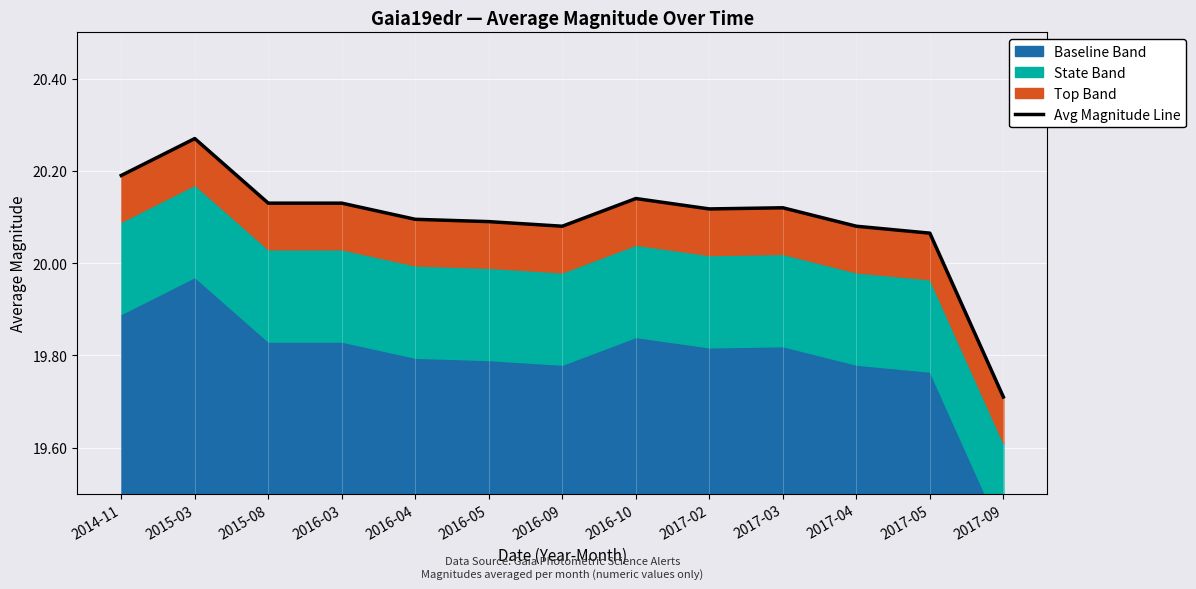

Reading left to right, extract all data points from this chart.

2014-11=20.2	2015-03=20.3	2015-08=20.1	2016-03=20.1	2016-04=20.1	2016-05=20.1	2016-09=20.1	2016-10=20.1	2017-02=20.1	2017-03=20.1	2017-04=20.1	2017-05=20.1	2017-09=19.7